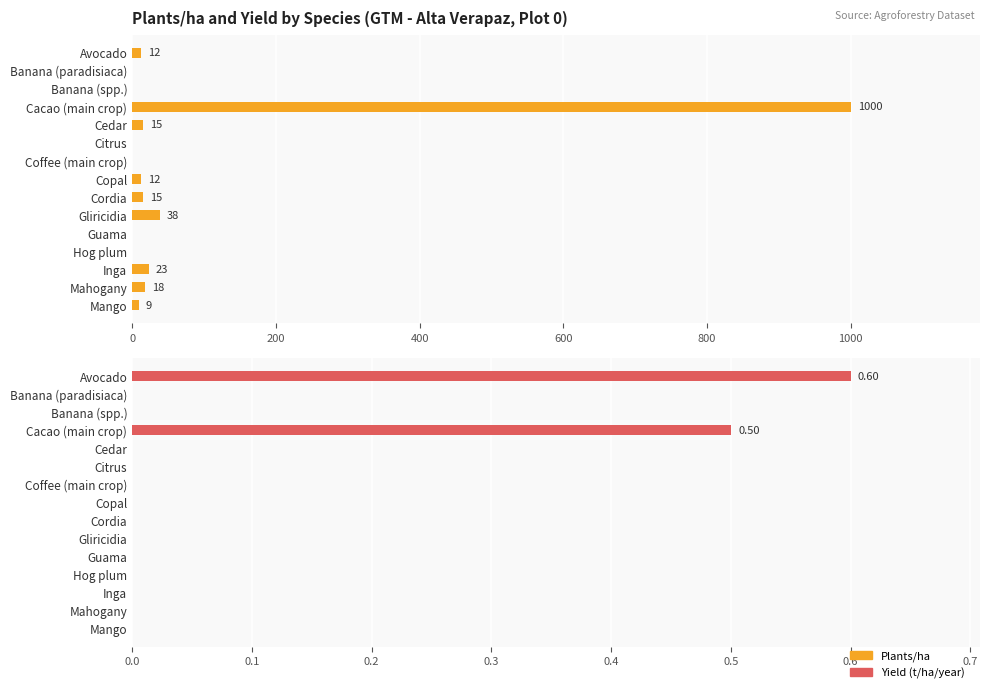

What are all the series names shown in the legend?

Plants/ha, Yield (t/ha/year)